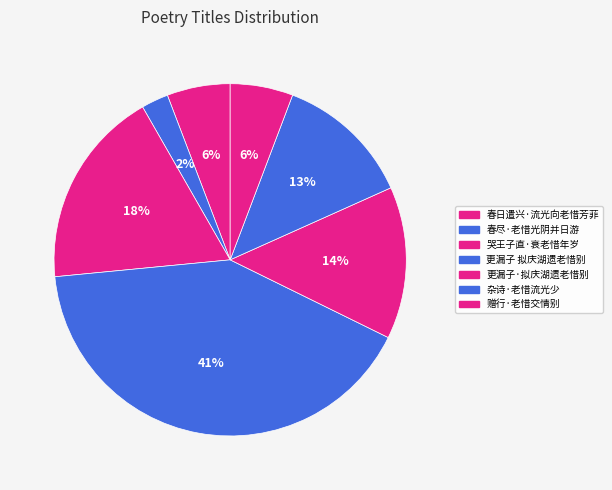

Combined, what portion of the pie is 春尽·老惜光阴并日游 and 哭王子直·衰老惜年岁?

20.7%